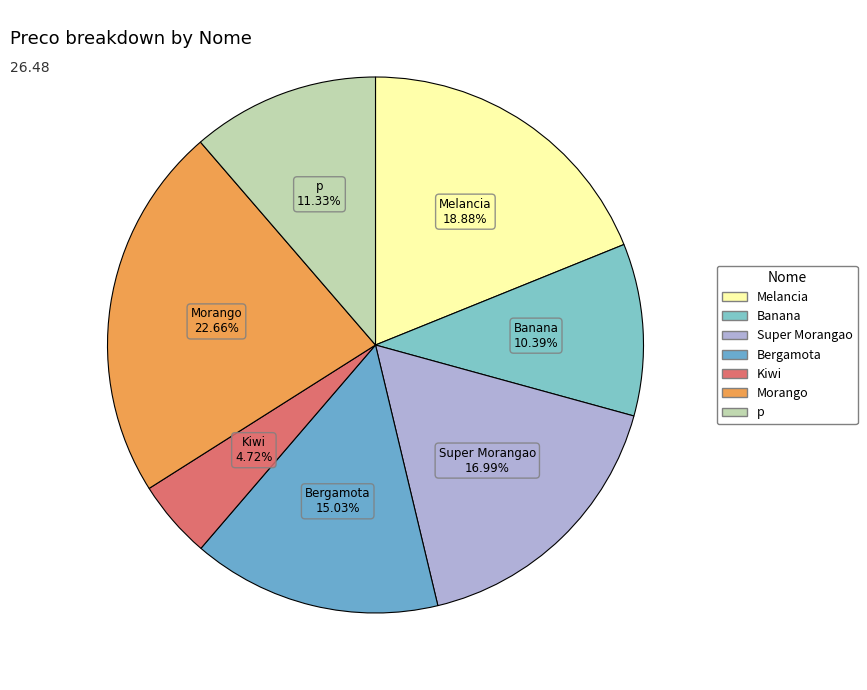

Rank the categories by value from lowest to highest.

Kiwi, Banana, p, Bergamota, Super Morangao, Melancia, Morango